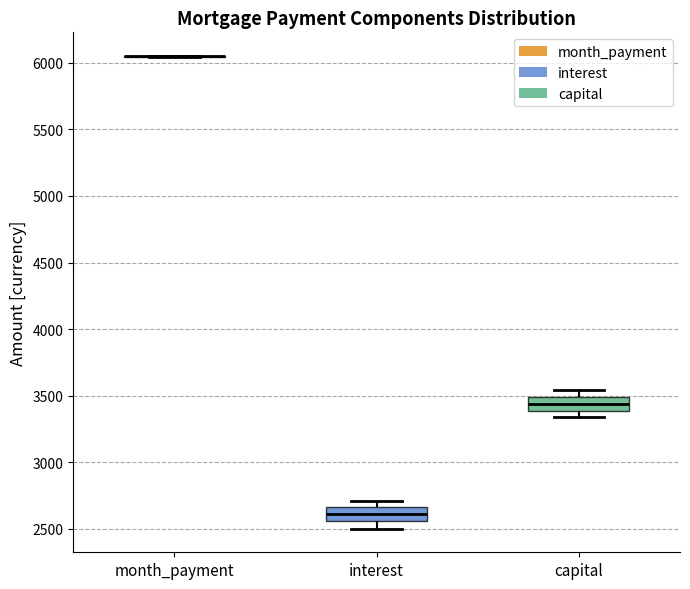

Reading left to right, transcribe this box plot: for each box, give where its median line is, the range the box spans, and where its two whiskers end, as read against the y-axis. The values are not printed on the chart, so give them approximately, as read against the axis.

month_payment: box collapsed to a line at 6050, whiskers 6050 to 6050
interest: median 2600, box 2550 to 2650, whiskers 2500 to 2700
capital: median 3450, box 3400 to 3500, whiskers 3350 to 3550